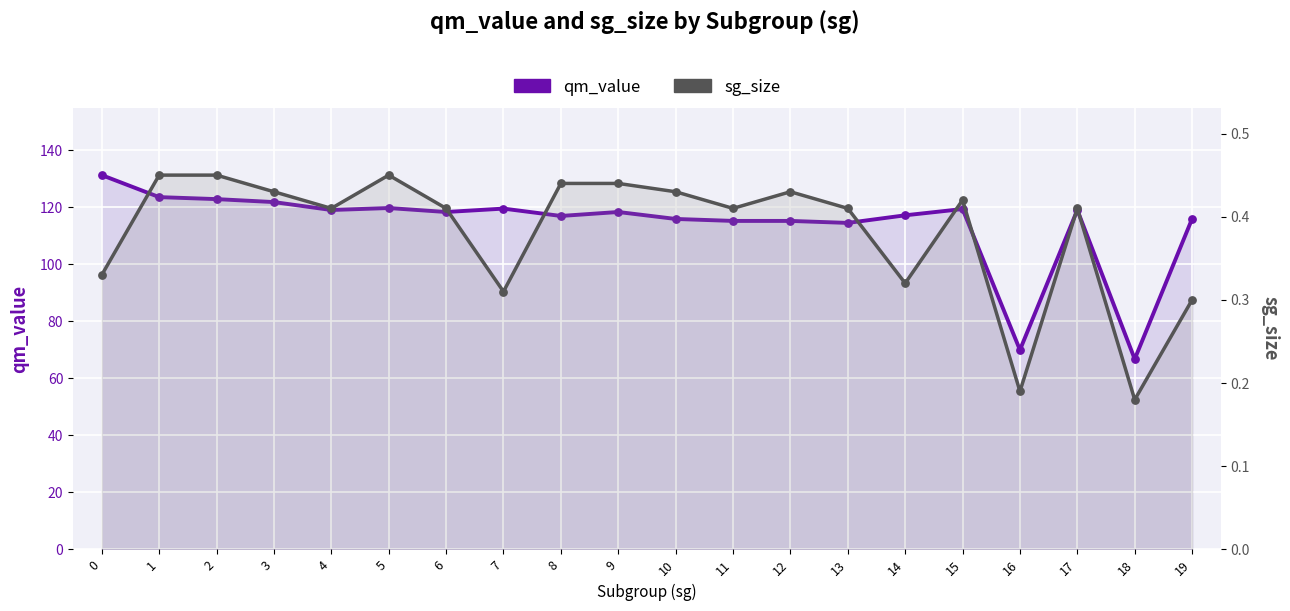

Is the value of qm_value at 4 greater than the value of sg_size at 8?

Yes